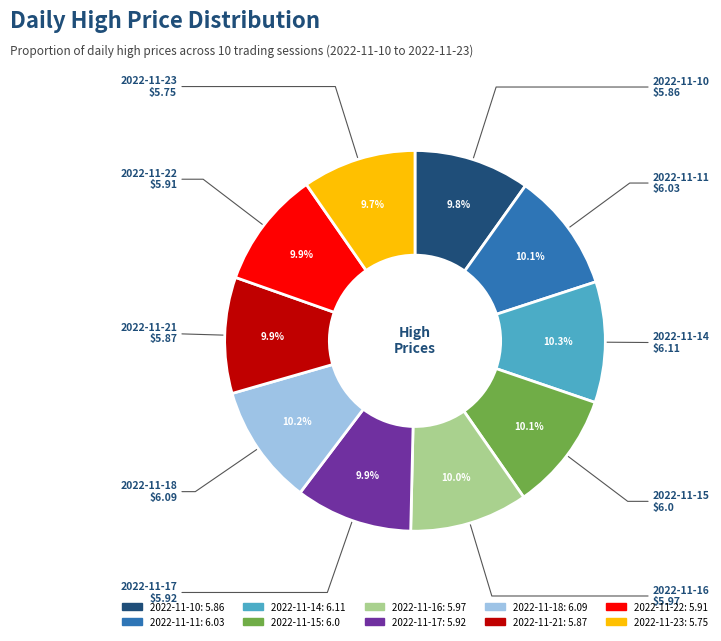

Combined, do 2022-11-15 and 2022-11-22 account for over 50%?

No